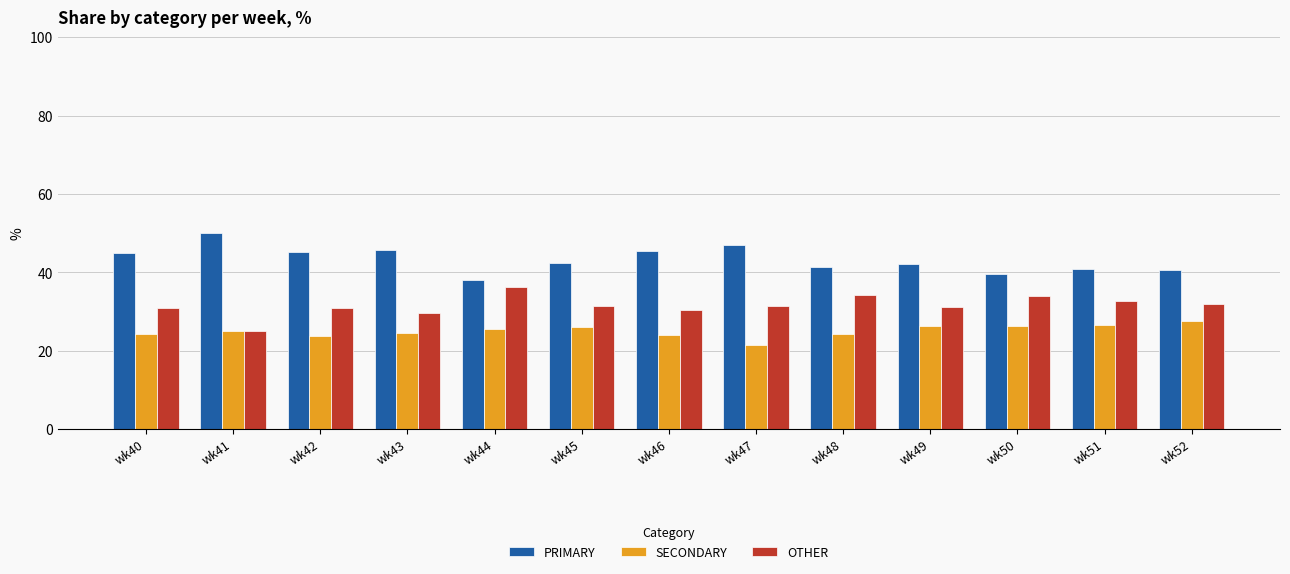

How many bars are there in total?

39